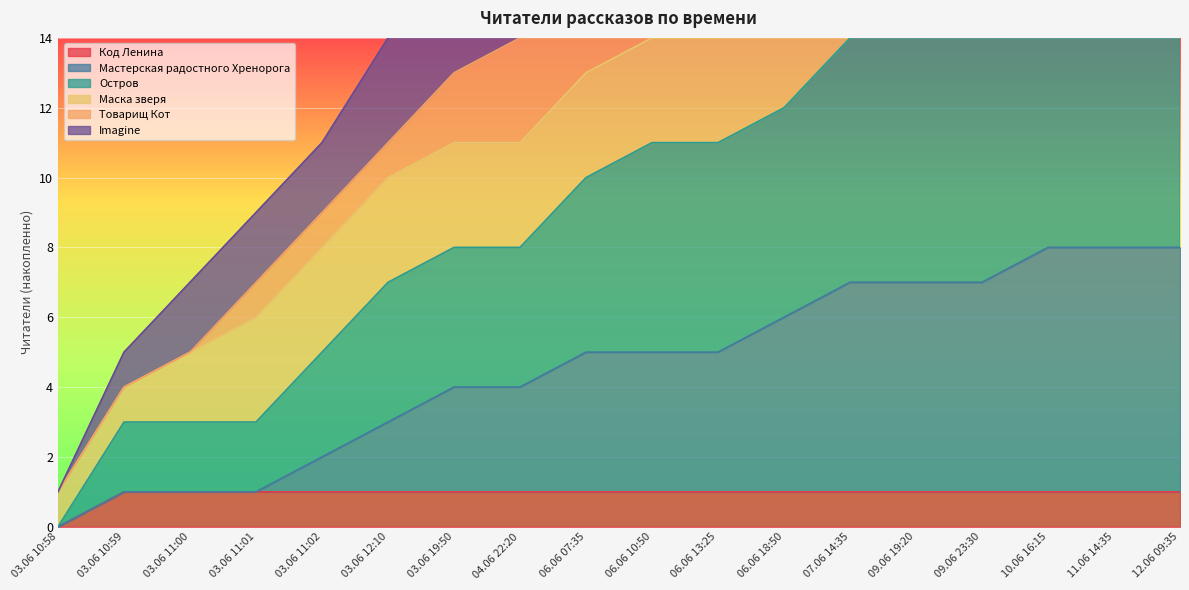

Is it true that Код Ленина equals 1 at 03.06 10:59?

True